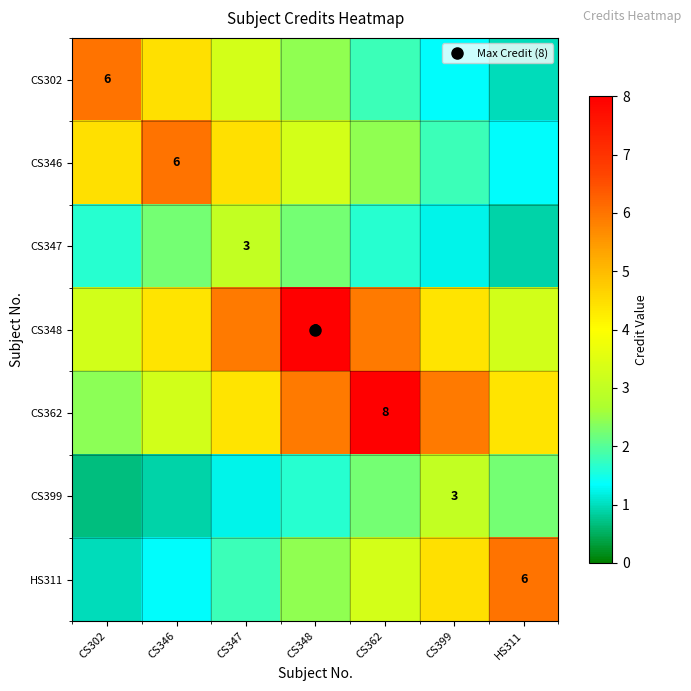

What is the difference between the CS347 values at CS346 and HS311?

1.3